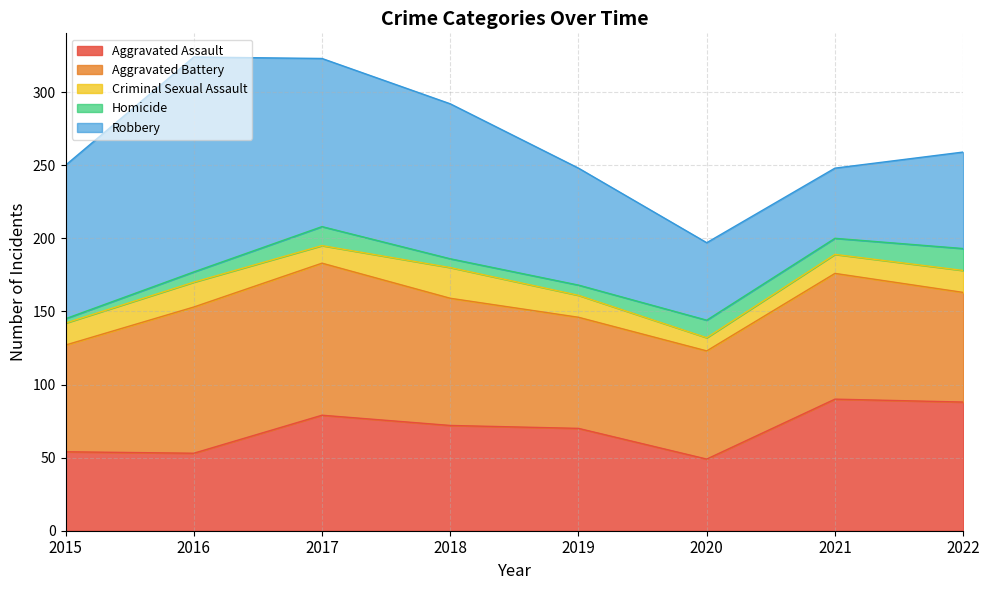

How many interior local valleys does the Homicide series have?

2